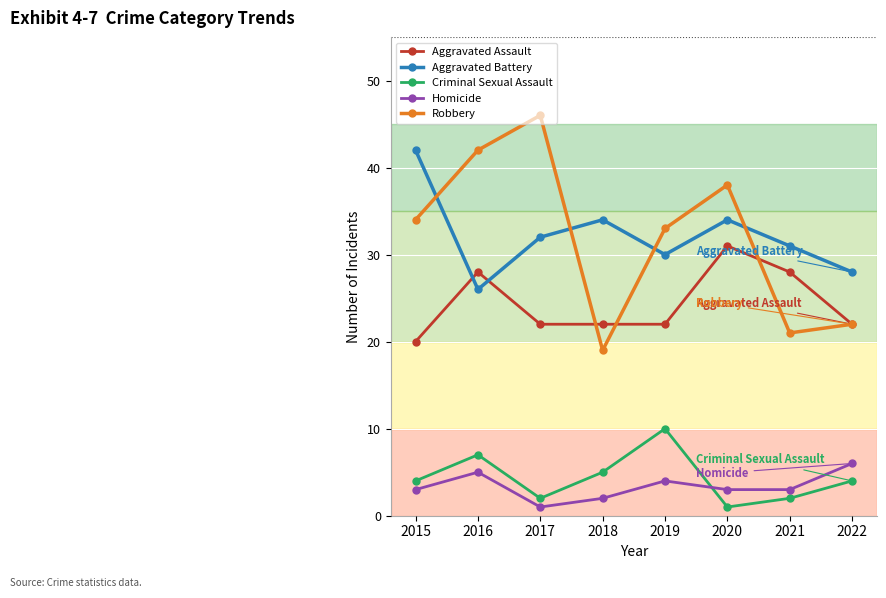

Read the Robbery value at 2015.

34